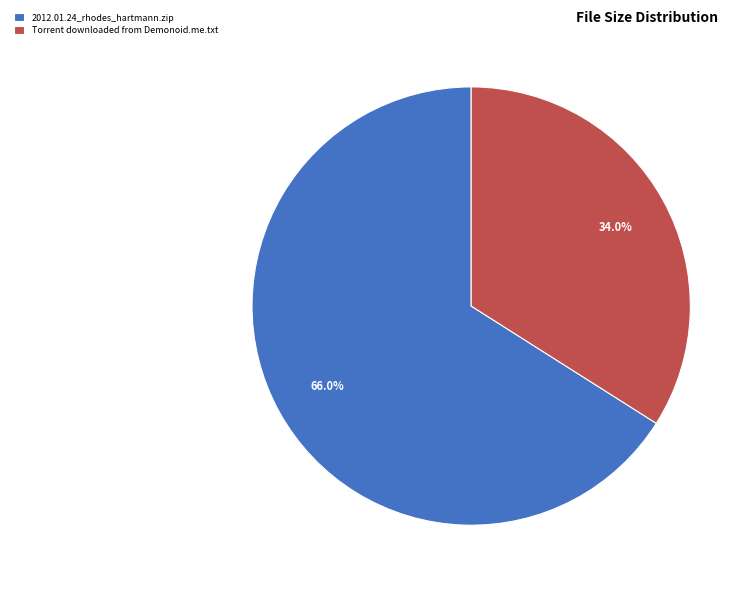

To the nearest percent, what is the difference between the largest and smallest slice percentages?

32%